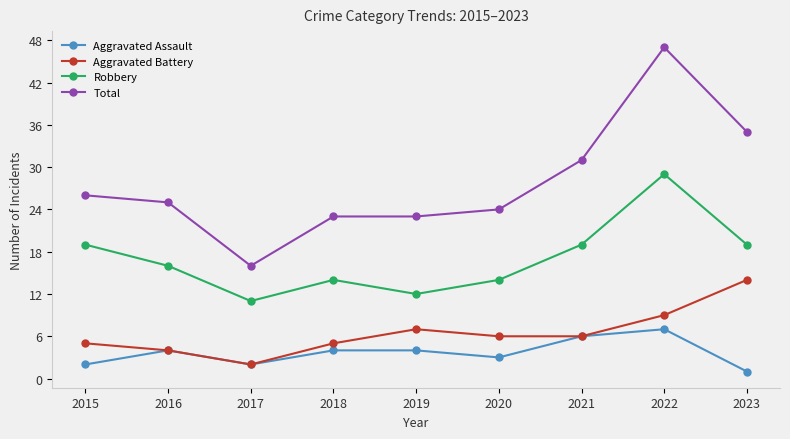

True or false: Robbery has more than 2 points higher than both neighbors.

False